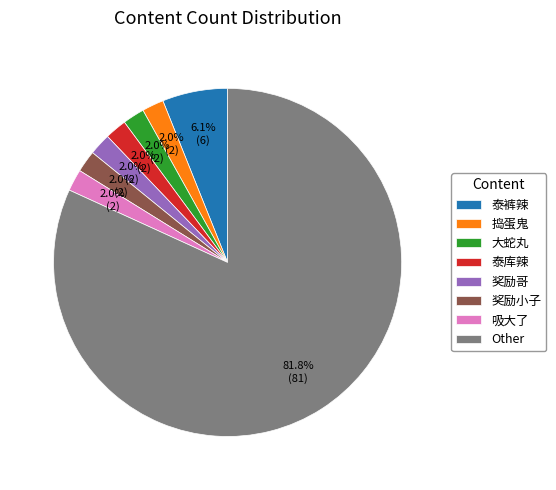

To the nearest percent, what portion does 捣蛋鬼 represent?

2%